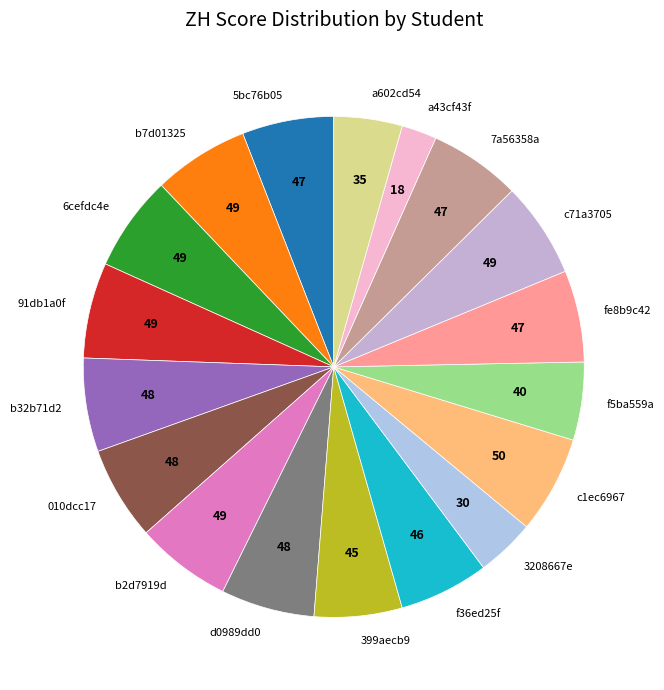

What is the ratio of the value at b2d7919d to the value at a43cf43f?

2.7